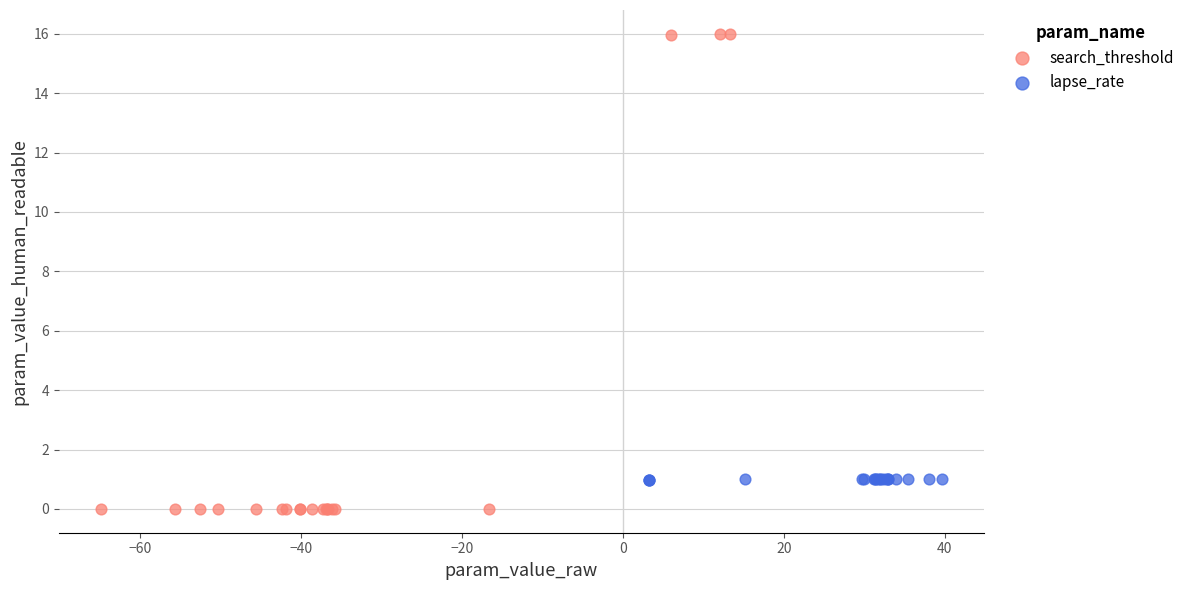

Which series contains the highest Y value?

search_threshold